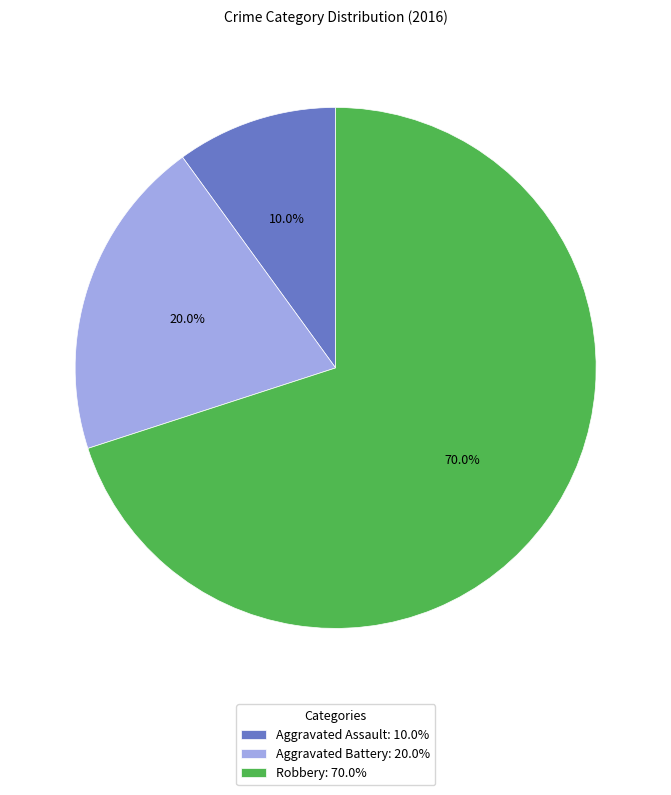

Do Robbery and Aggravated Battery together represent more than half of the pie?

Yes